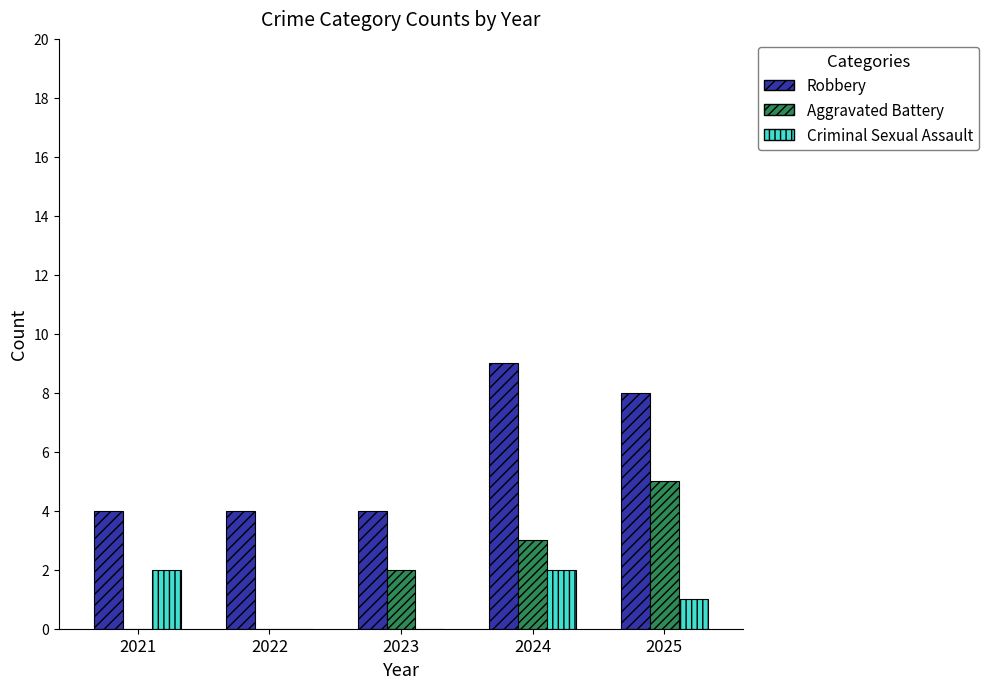

Between 2022 and 2023, which series saw the biggest shift?

Aggravated Battery